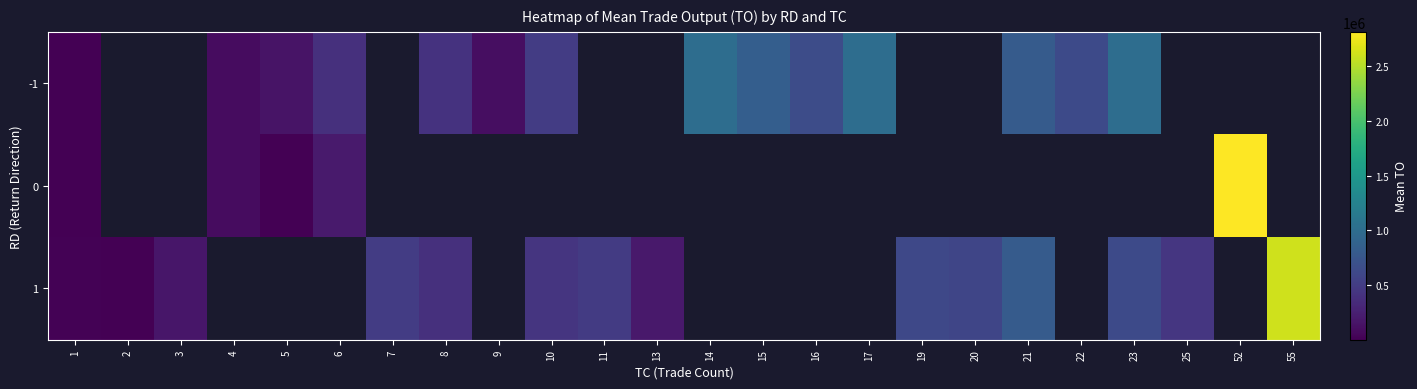

Where is -1 nearest to the value 503365?

10